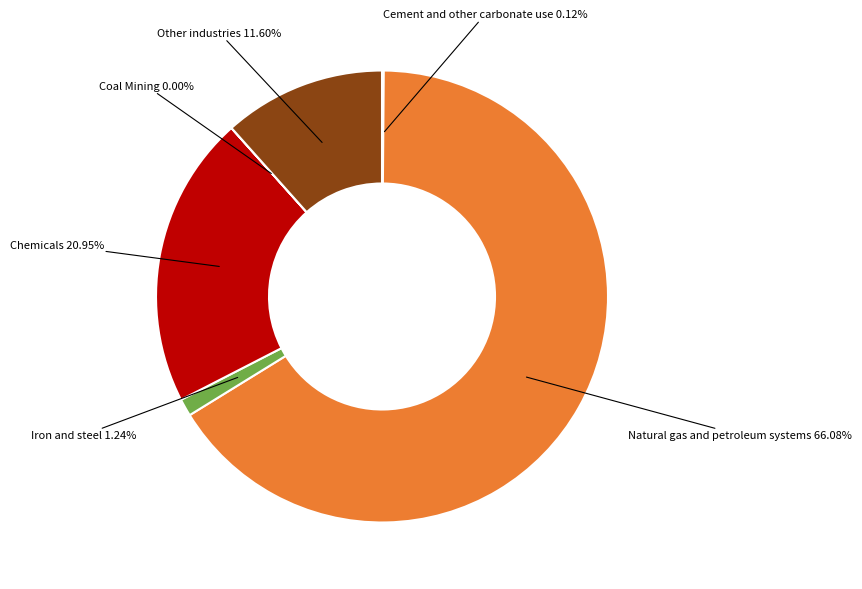

Is there a majority slice in this chart?

Yes